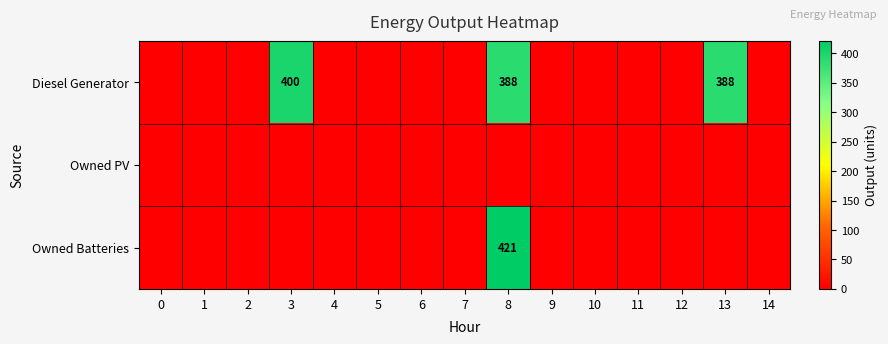

Which has a higher value, 10 or 12?

10